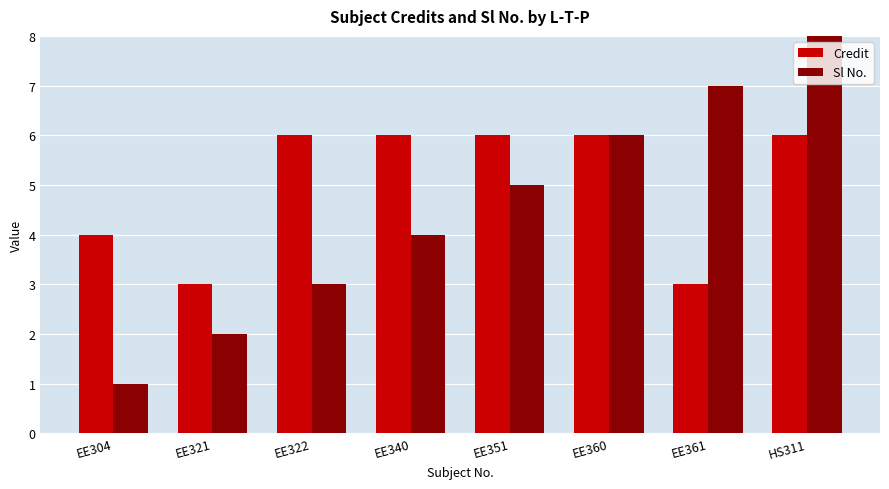

At how many categories does at least one series exceed 2?

8